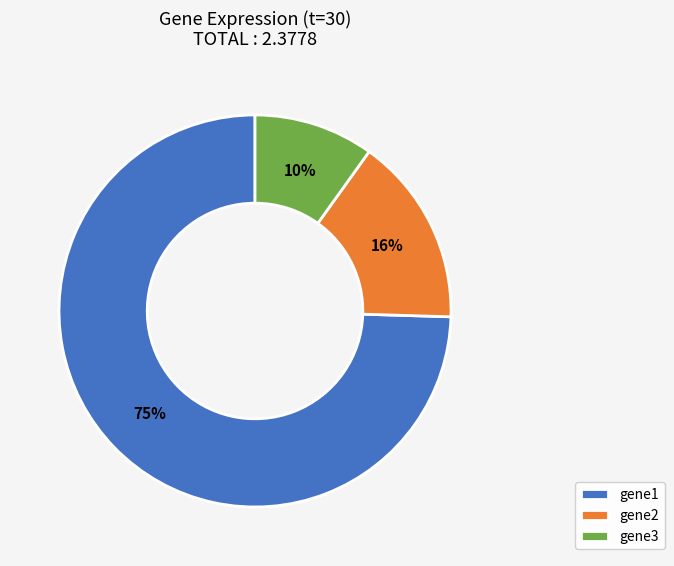

True or false: gene1 accounts for 63% of the total.

False